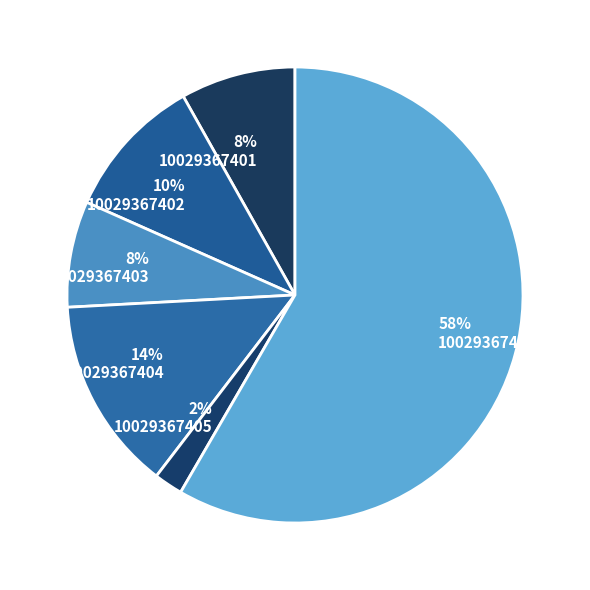

Does any single category account for the majority?

Yes